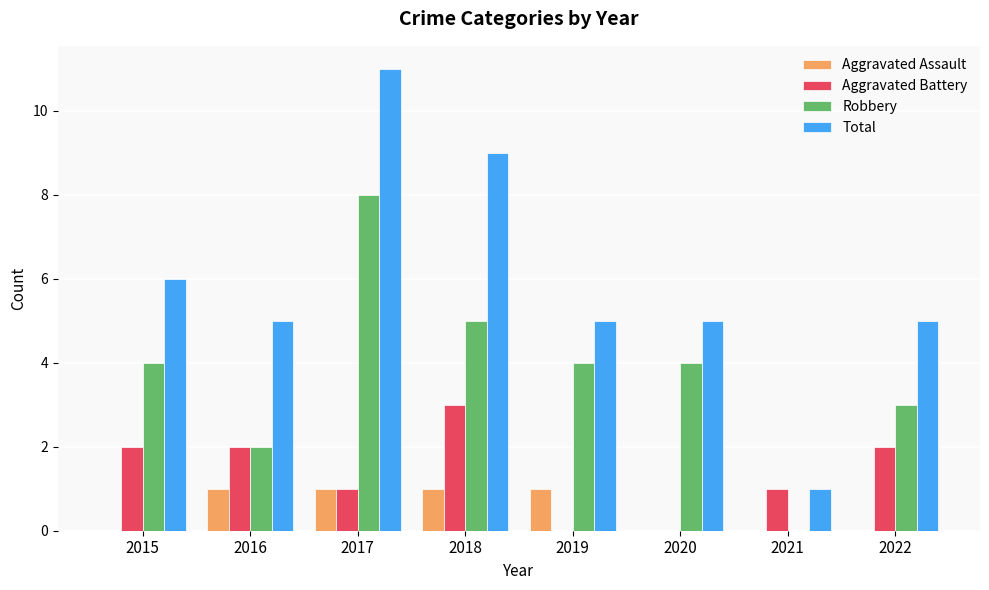

At which category does the chart reach its peak across all series?

2017